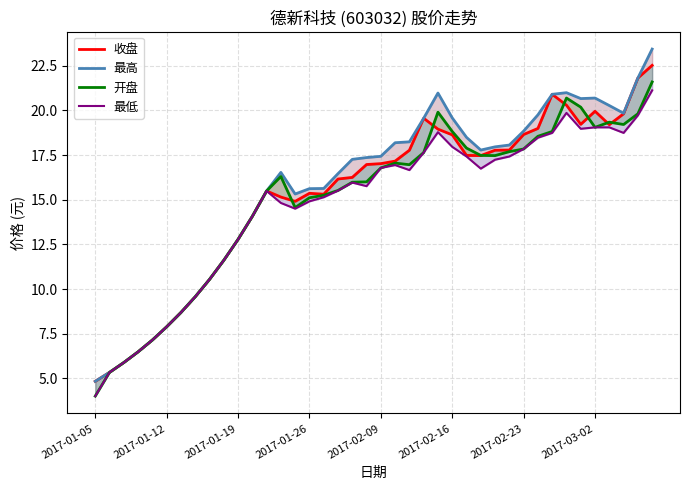

What is the total value across all series at 18?

65.5